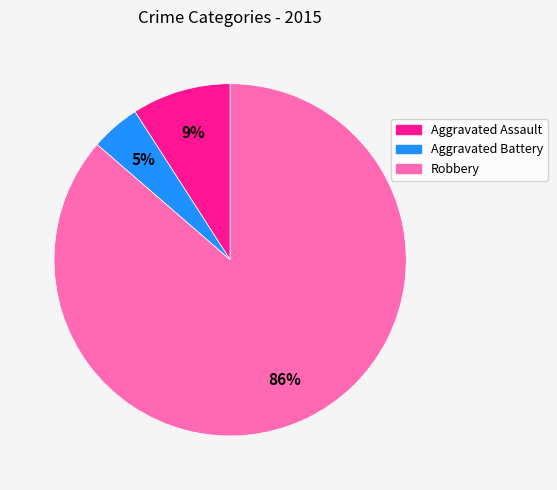

To the nearest percent, what portion does Aggravated Assault represent?

9%